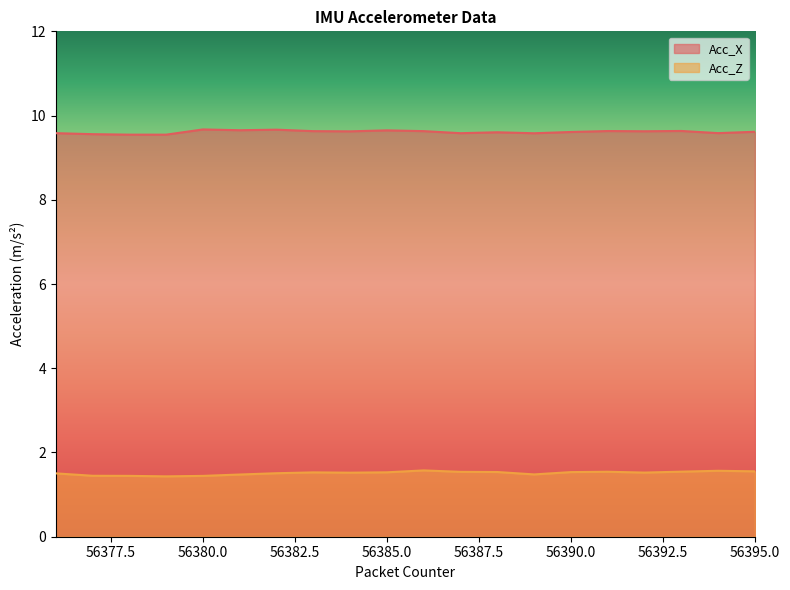

How many lines are shown in the chart?

2